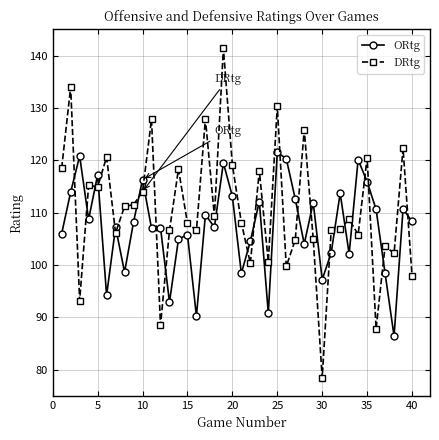

Rank the series by their maximum value, from lowest to highest.

ORtg, DRtg